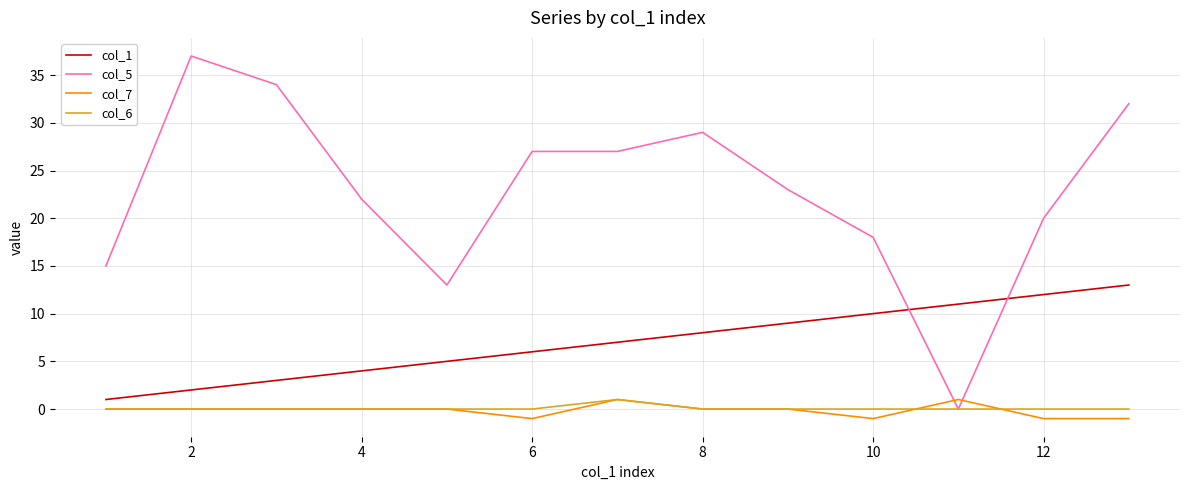

How many lines are shown in the chart?

4